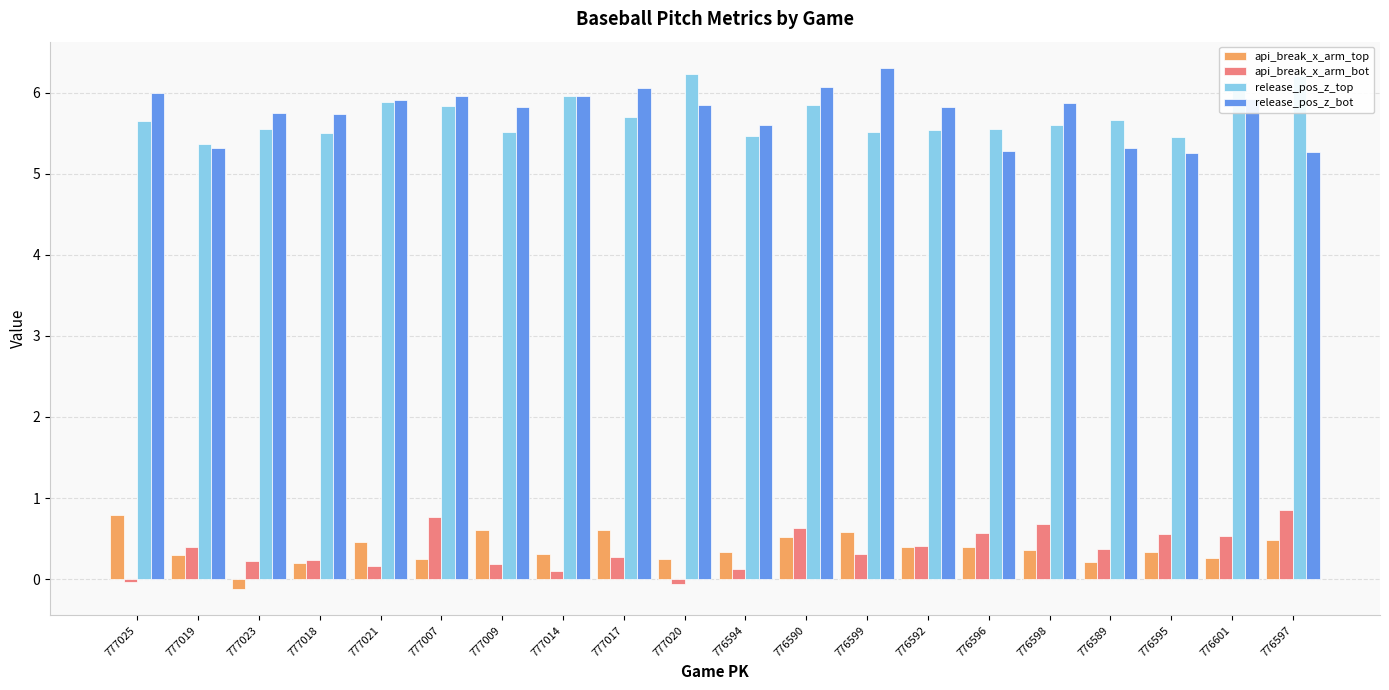

What are all the series names shown in the legend?

api_break_x_arm_top, api_break_x_arm_bot, release_pos_z_top, release_pos_z_bot